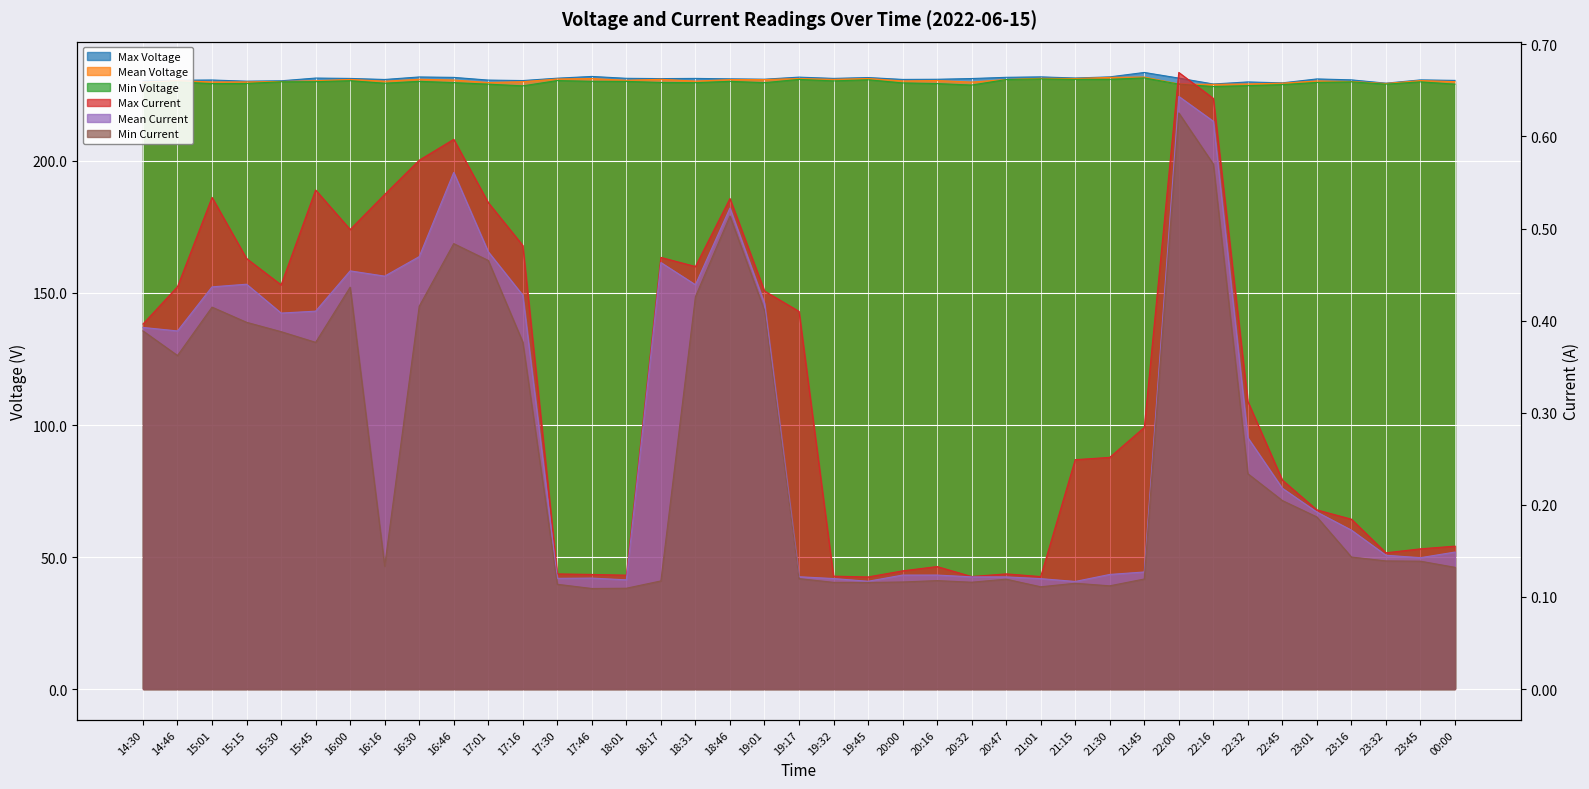

What is the difference between the maximum and second lowest values in the Max Voltage series?

4.1